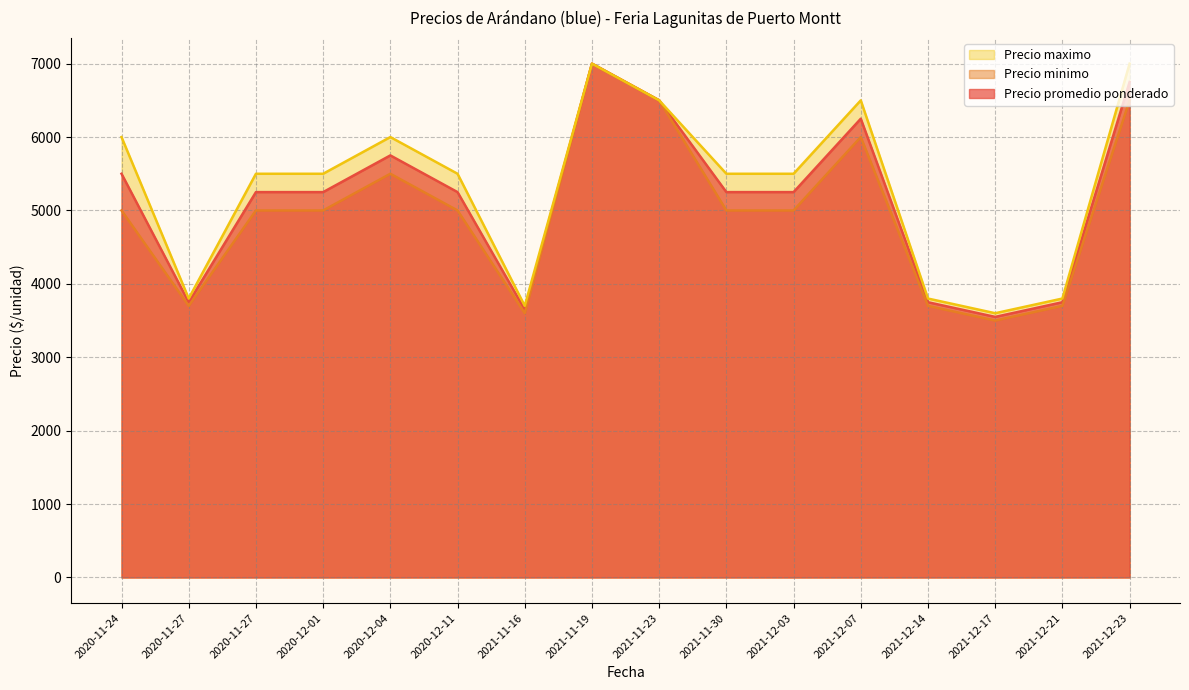

How many interior local peaks does the Precio promedio ponderado series have?

3